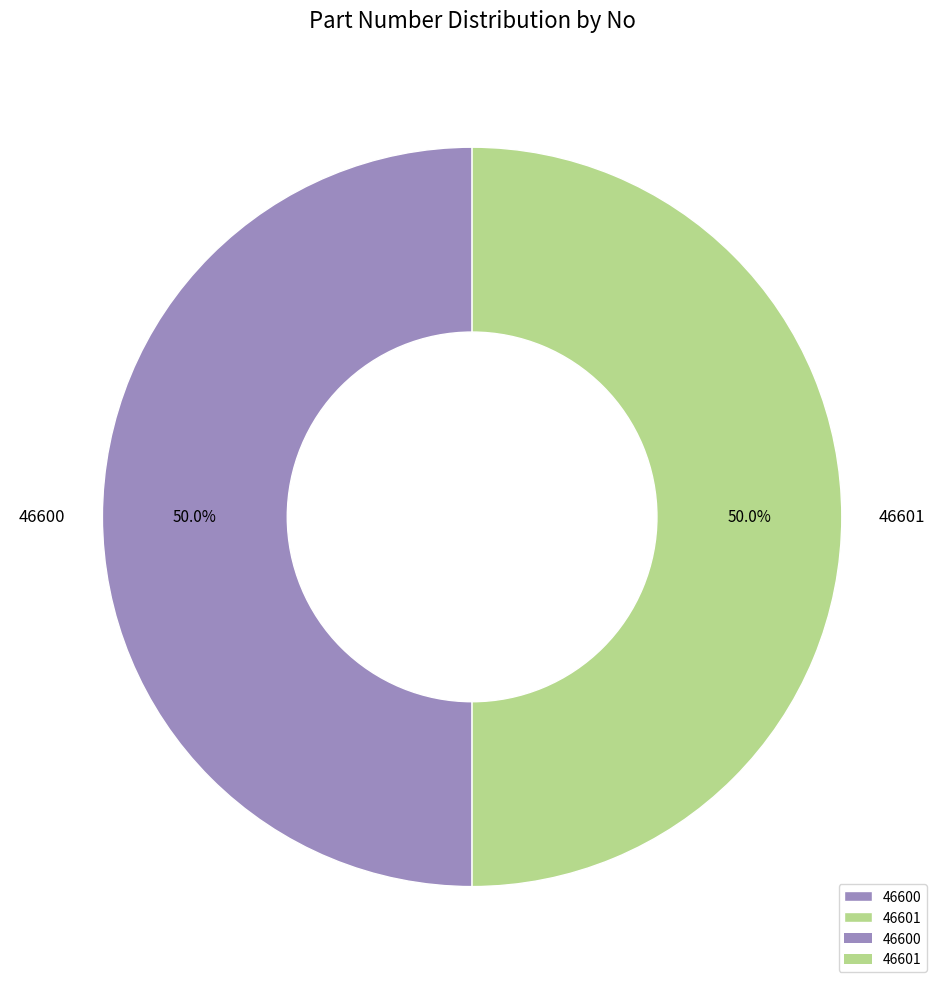

What is the ratio of the value at 46601 to the value at 46600?

1.0